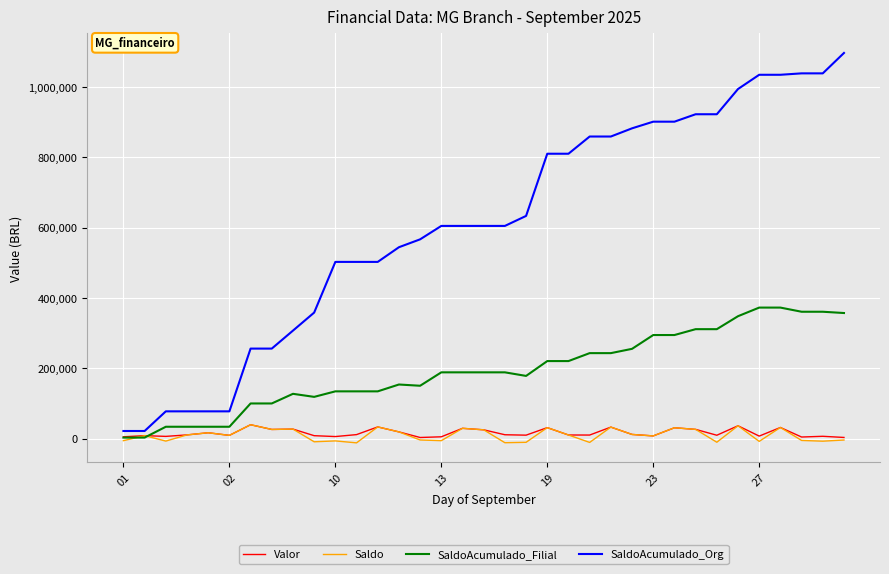

Which series has the largest total across all categories?

SaldoAcumulado_Org